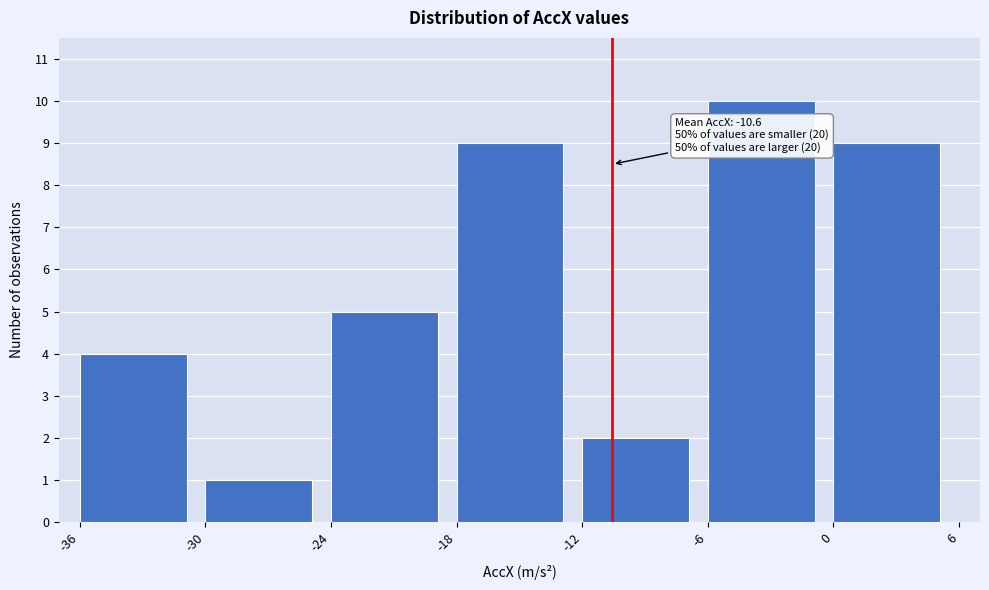

Over which range of the x-axis is the bar tallest?

-6 to 0